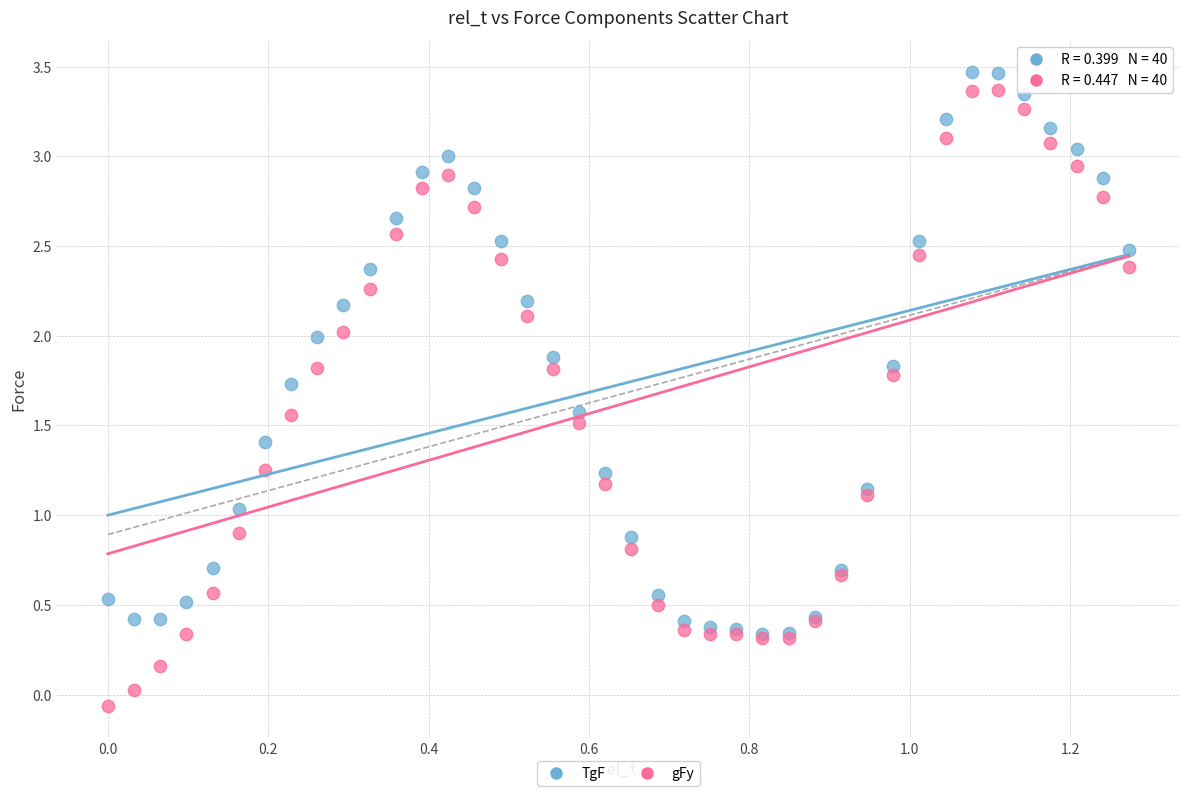

What are all the series names shown in the legend?

TgF, gFy